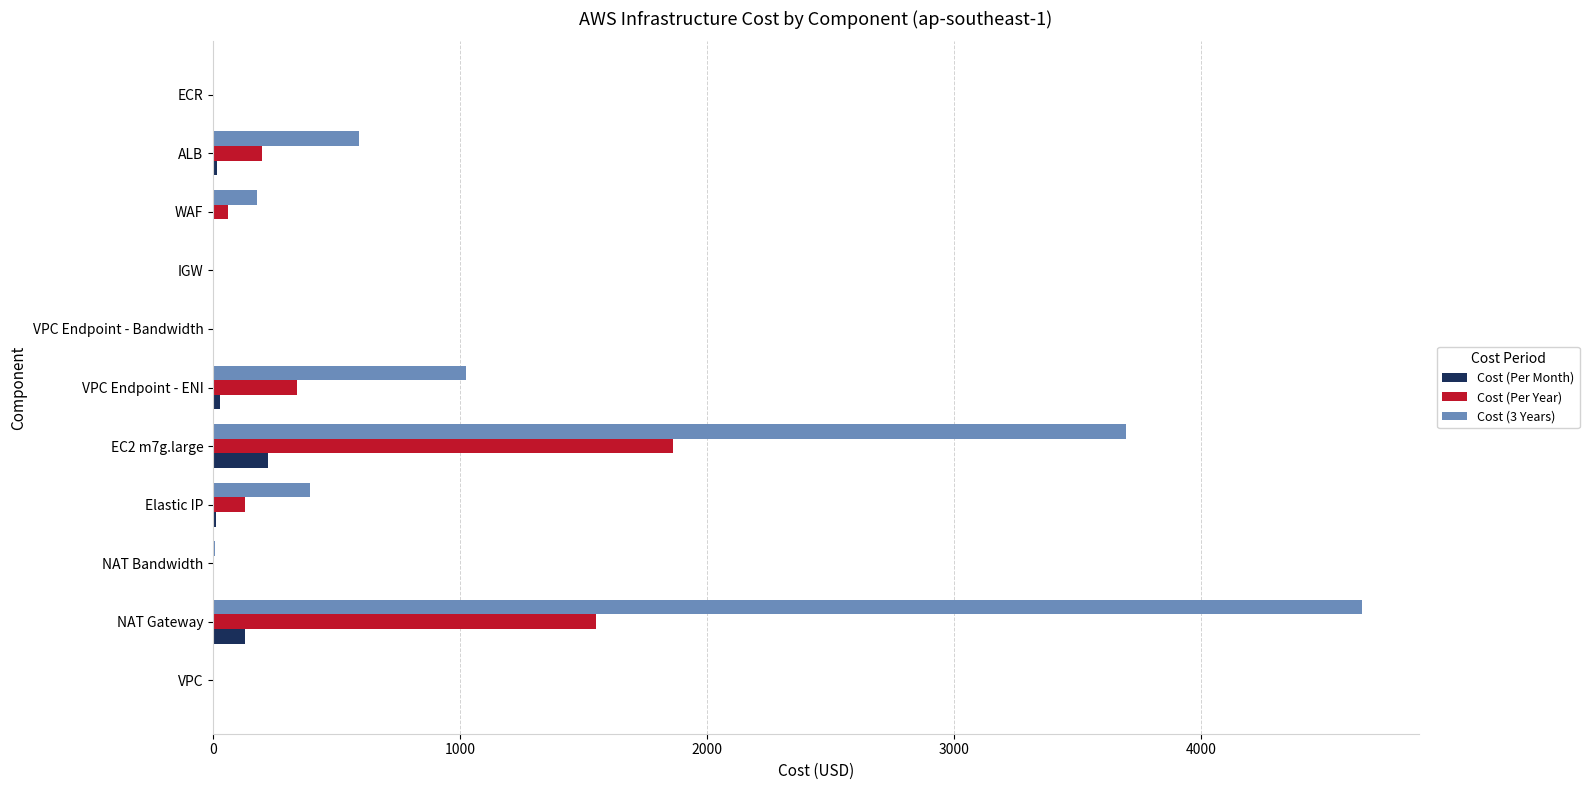

What are all the series names shown in the legend?

Cost (Per Month), Cost (Per Year), Cost (3 Years)